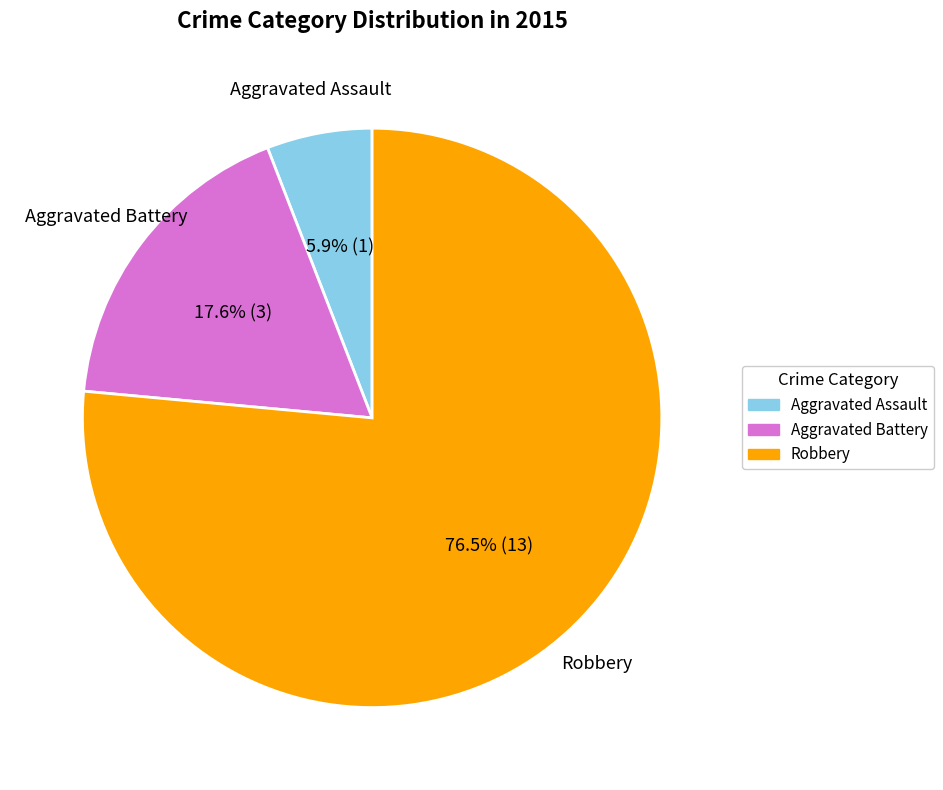

What percentage do Robbery and Aggravated Assault together represent?

82.4%